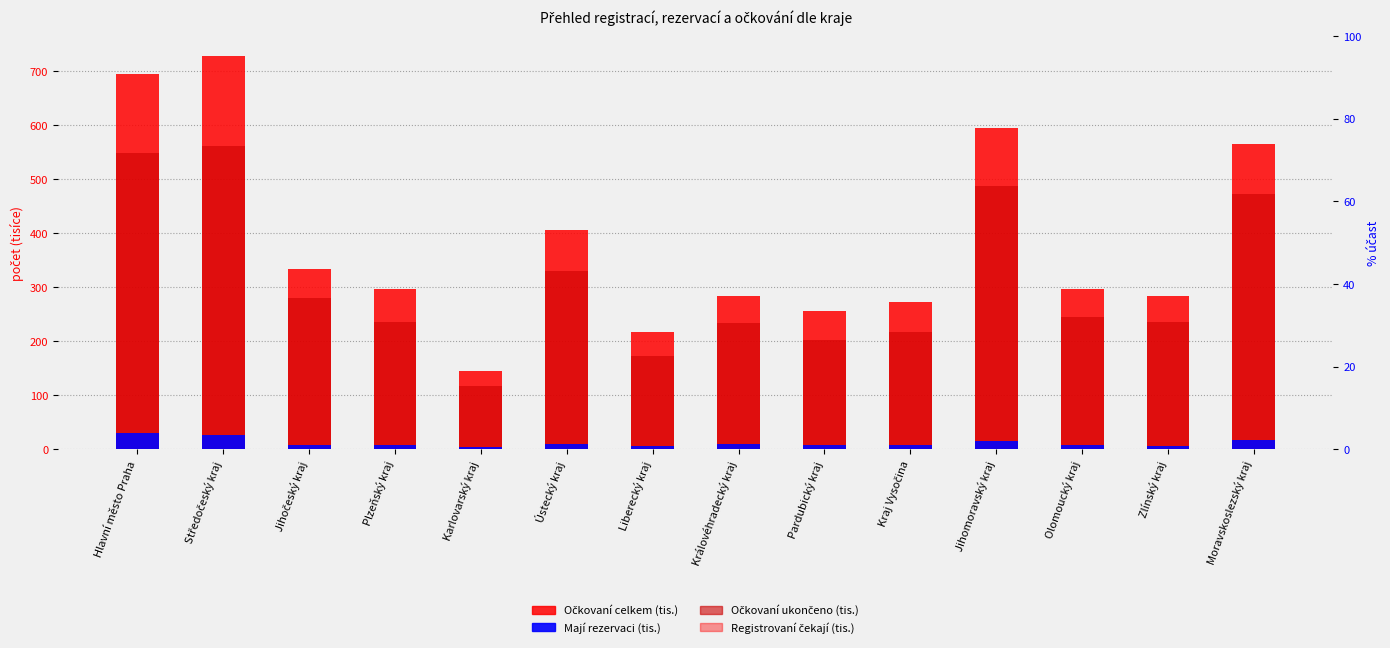

What is the label of the 10th bar from the left?

Kraj Vysočina